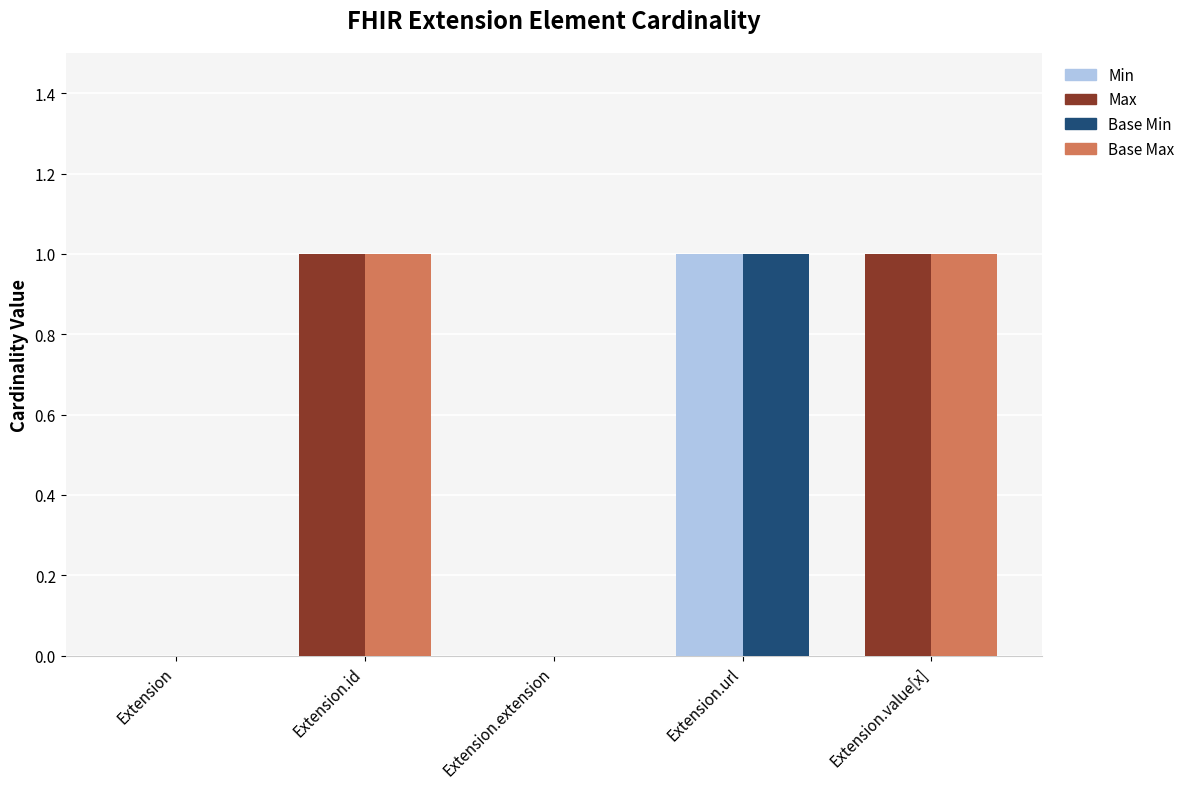

Rank the series at Extension.value[x] from lowest to highest value.

Min, Base Min, Max (stacked on Min), Base Max (stacked on Base Min)